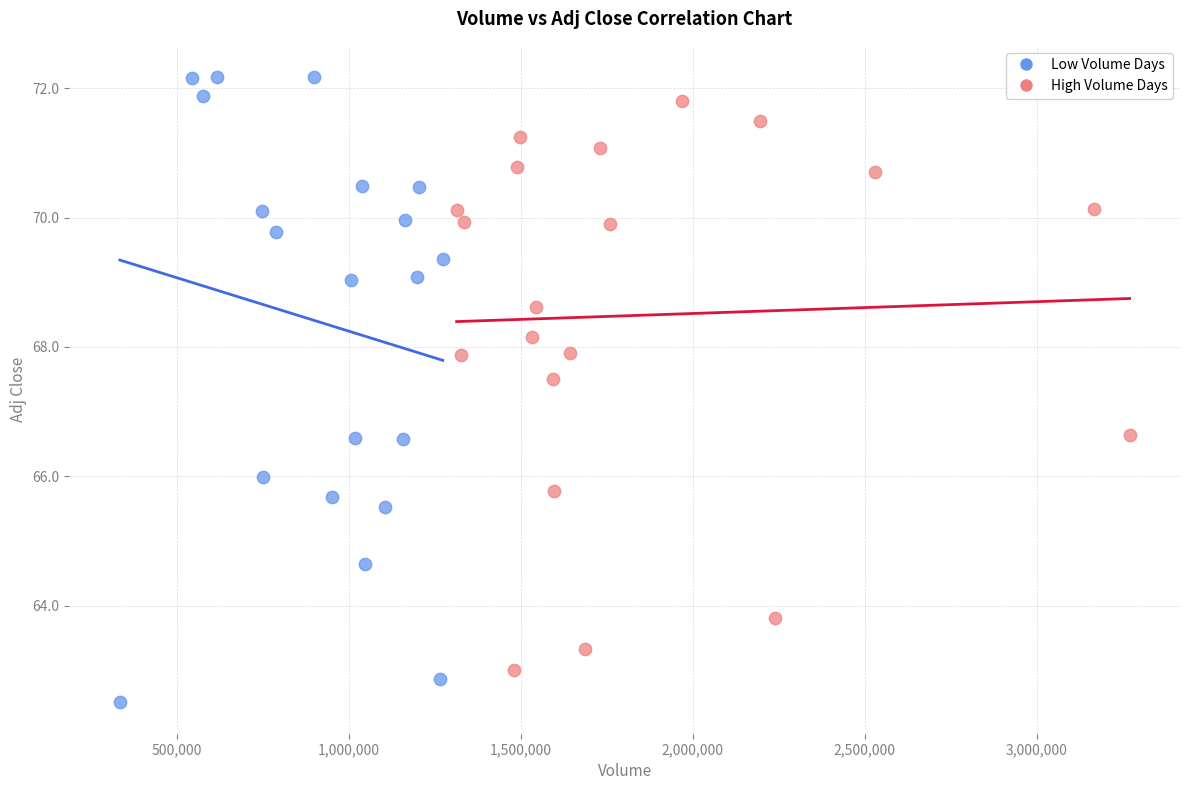

Which series contains the lowest Y value?

Low Volume Days